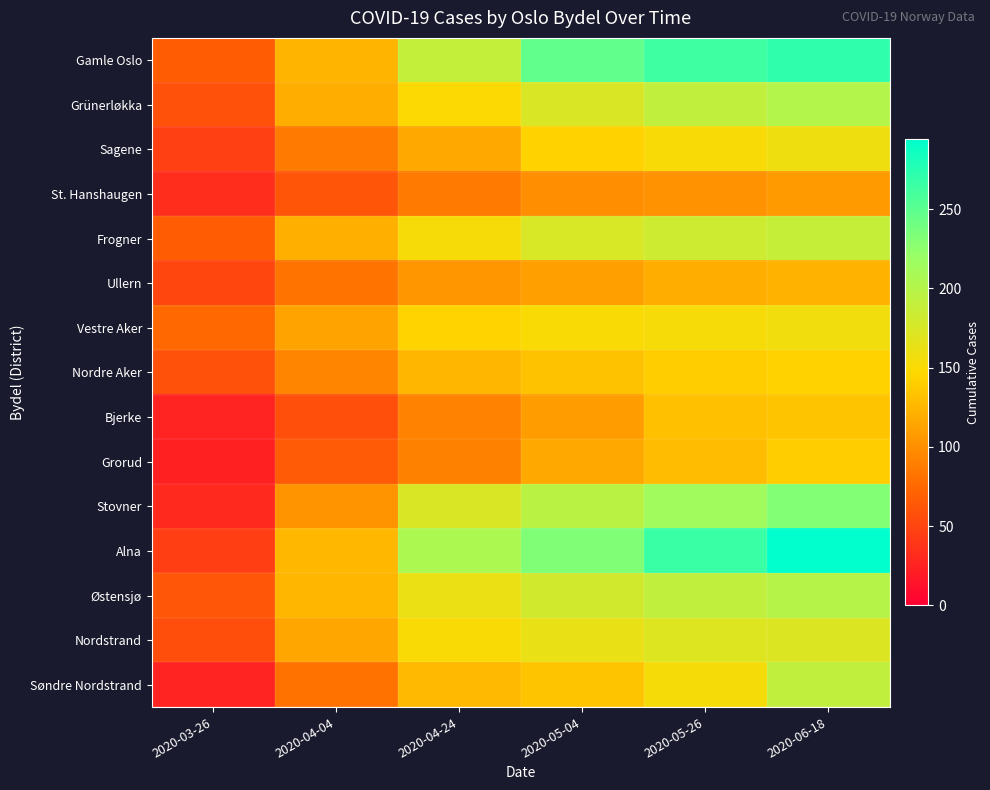

At how many categories does at least one series exceed 182?

4